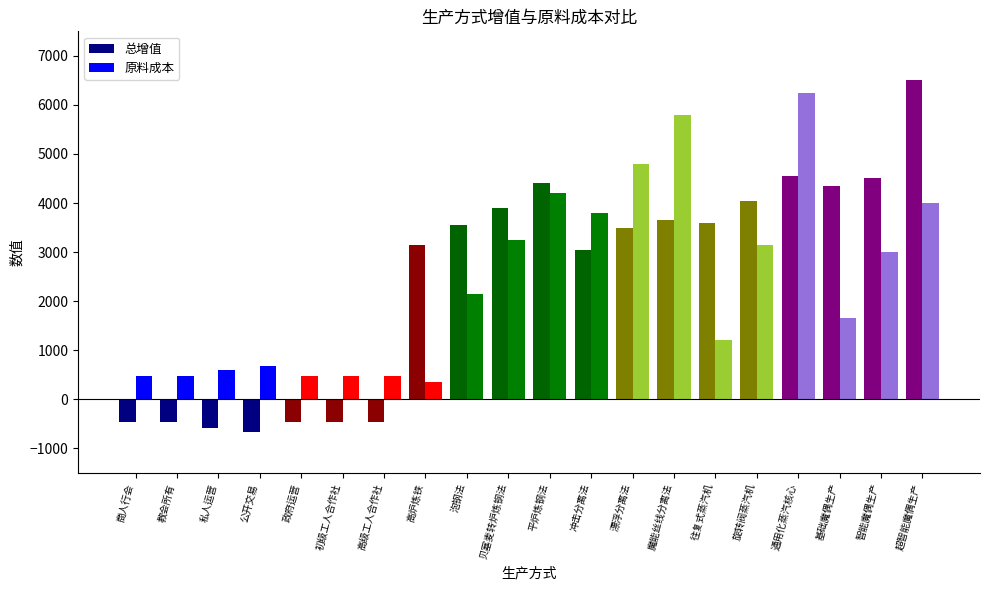

What is the minimum value shown in the chart?

-670